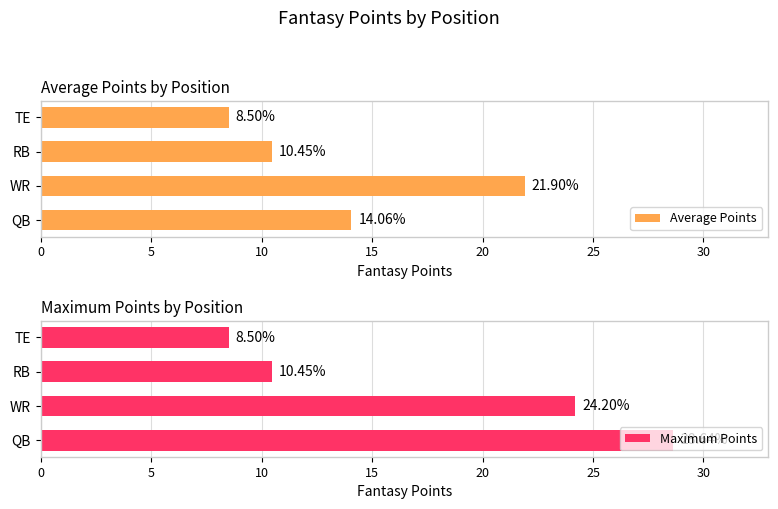

Which category has the lowest value in the Maximum Points series?

TE